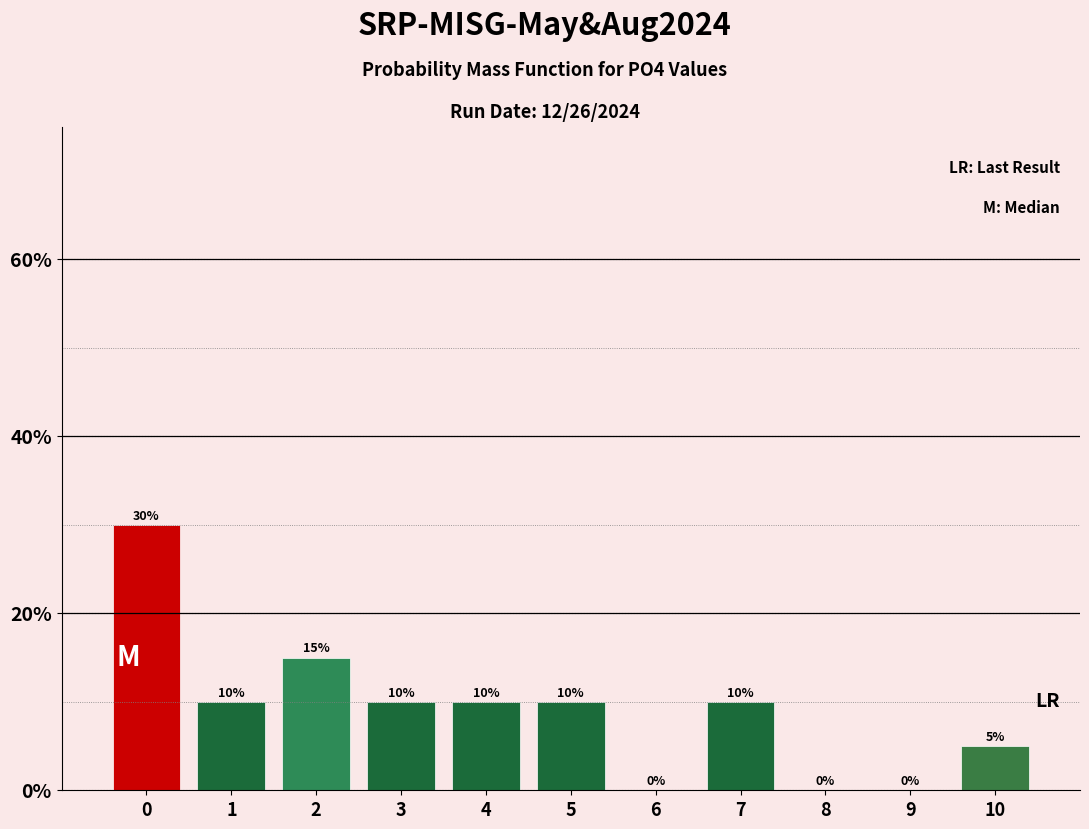

Reading left to right, list all the values displayed in this chart.

0=30	1=10	2=15	3=10	4=10	5=10	6=0	7=10	8=0	9=0	10=5